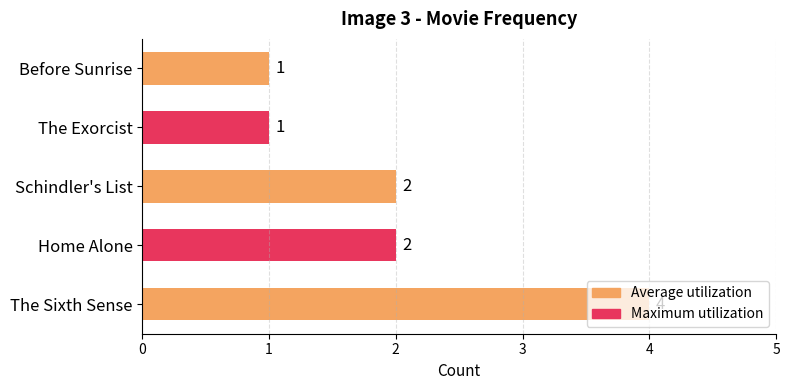

Approximately how many times larger is the value at The Sixth Sense compared to Home Alone?

2.0